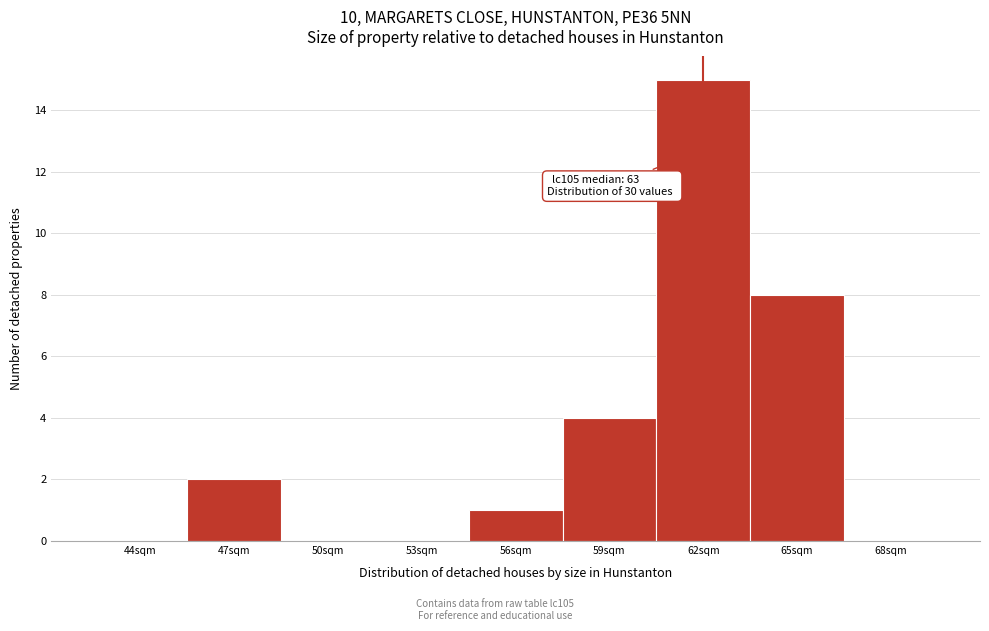

Reading left to right, extract all data points from this chart.

44sqm=0	47sqm=2	50sqm=0	53sqm=0	56sqm=1	59sqm=4	62sqm=15	65sqm=8	68sqm=0